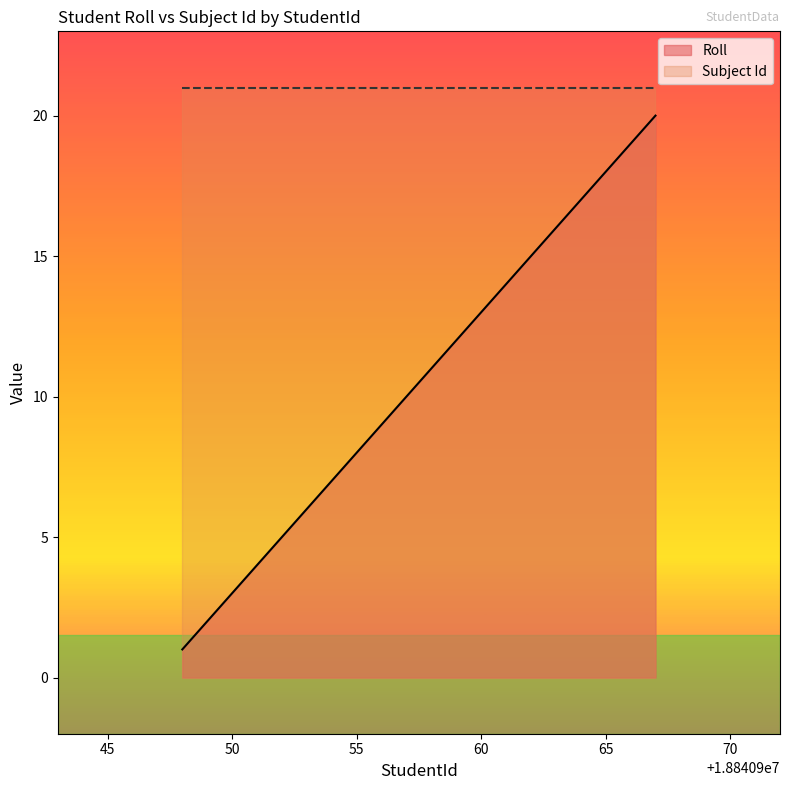

How many lines are shown in the chart?

2